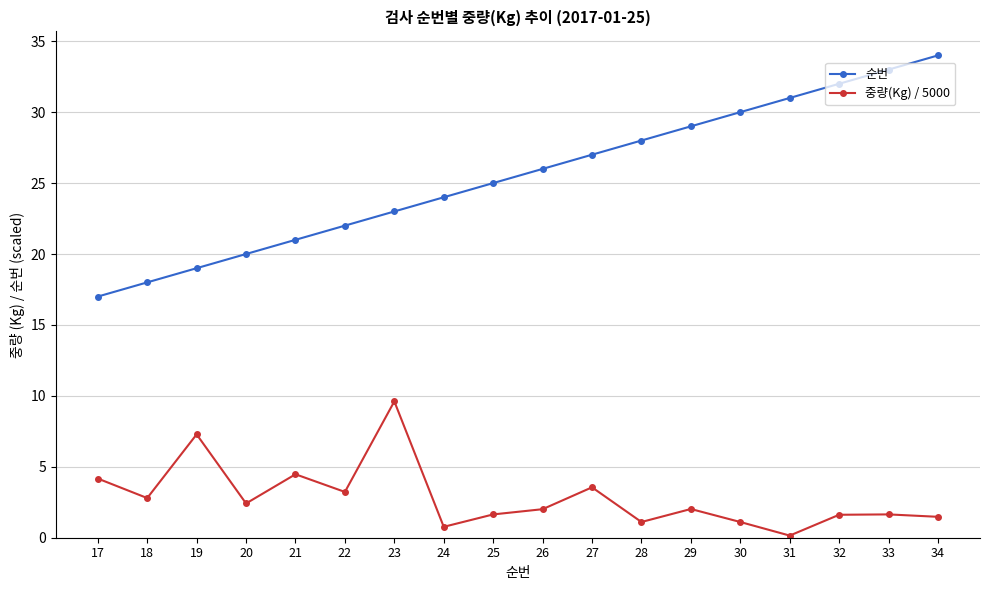

True or false: 중량(Kg) / 5000 has more than 2 points higher than both neighbors.

True